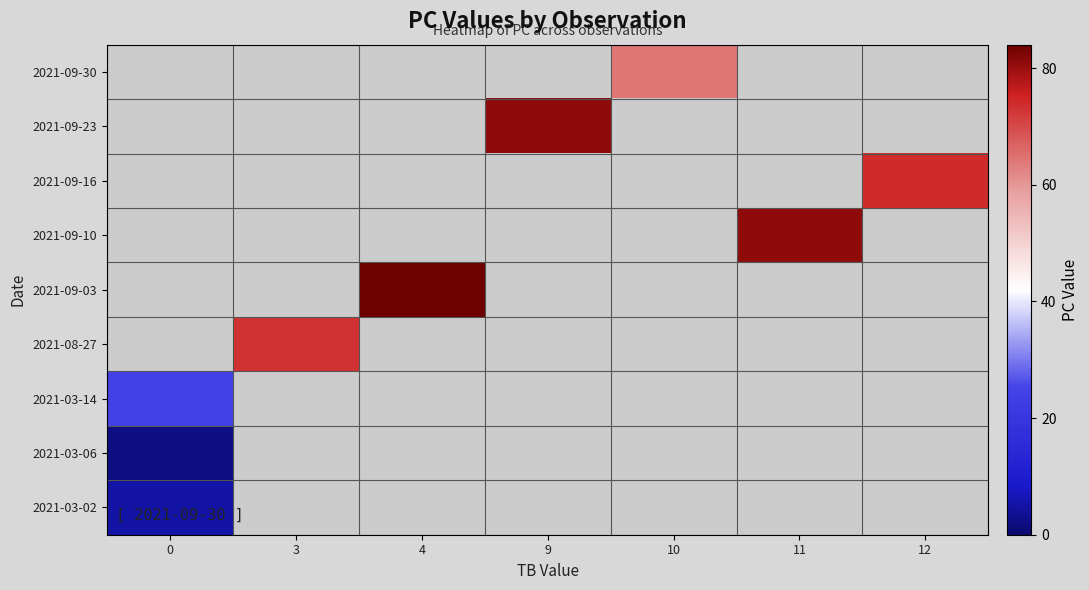

At 4, list the series in order from smallest to largest.

2021-09-30, 2021-09-23, 2021-09-16, 2021-09-10, 2021-09-03, 2021-08-27, 2021-03-14, 2021-03-06, 2021-03-02